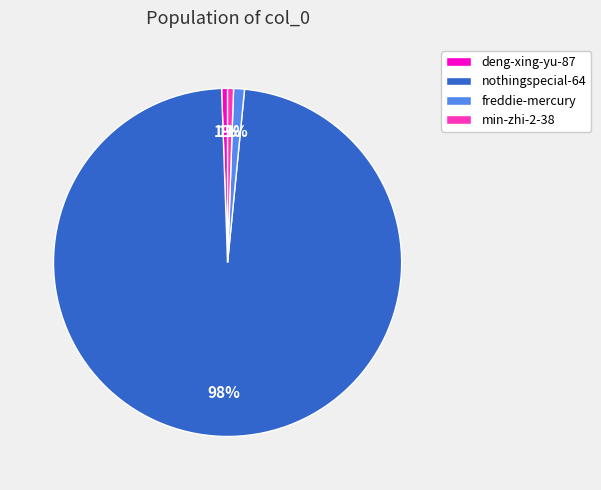

Is it true that min-zhi-2-38 is 11% of the pie?

False